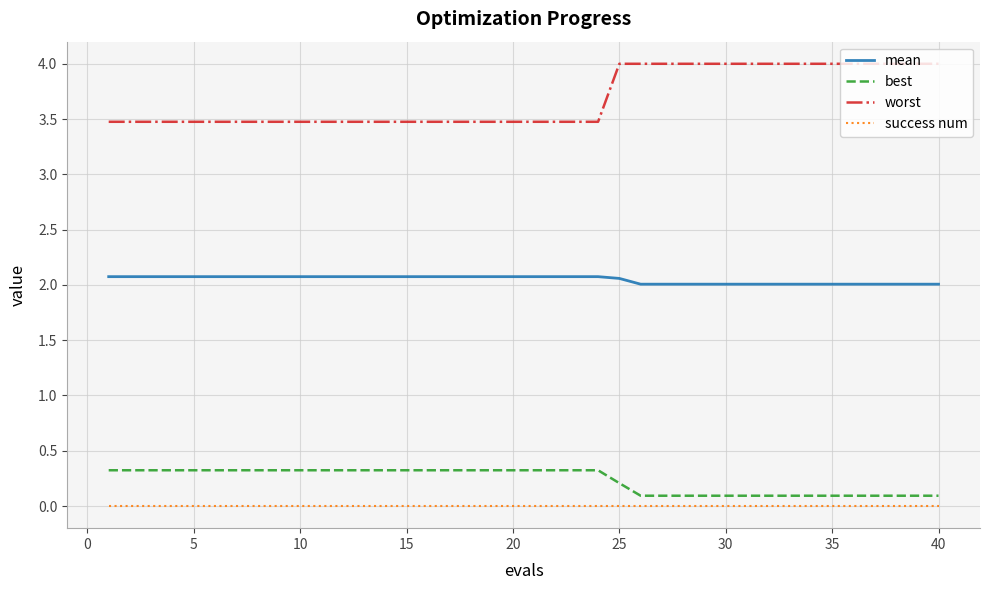

Which series has the largest range (max minus min)?

worst